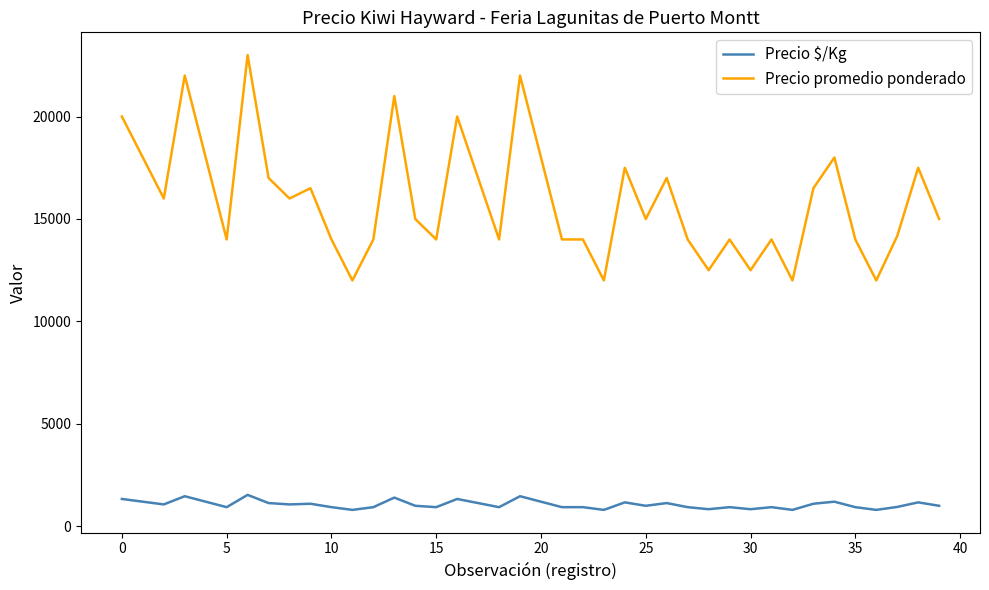

List the series in order of their overall mean, lowest first.

Precio $/Kg, Precio promedio ponderado